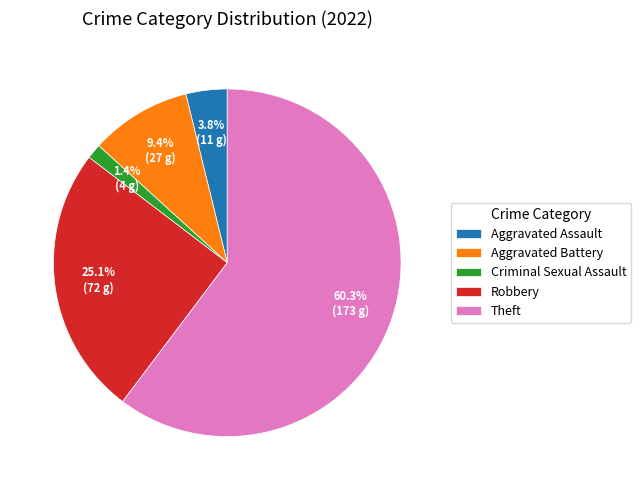

To the nearest percent, what is the average slice percentage?

20%